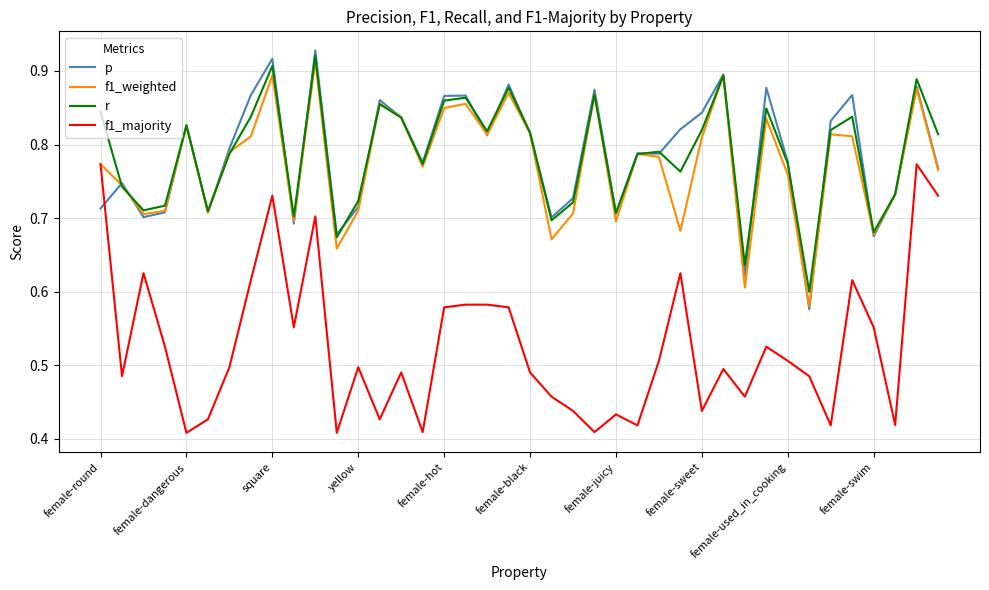

What is the maximum value for f1_majority?

0.8